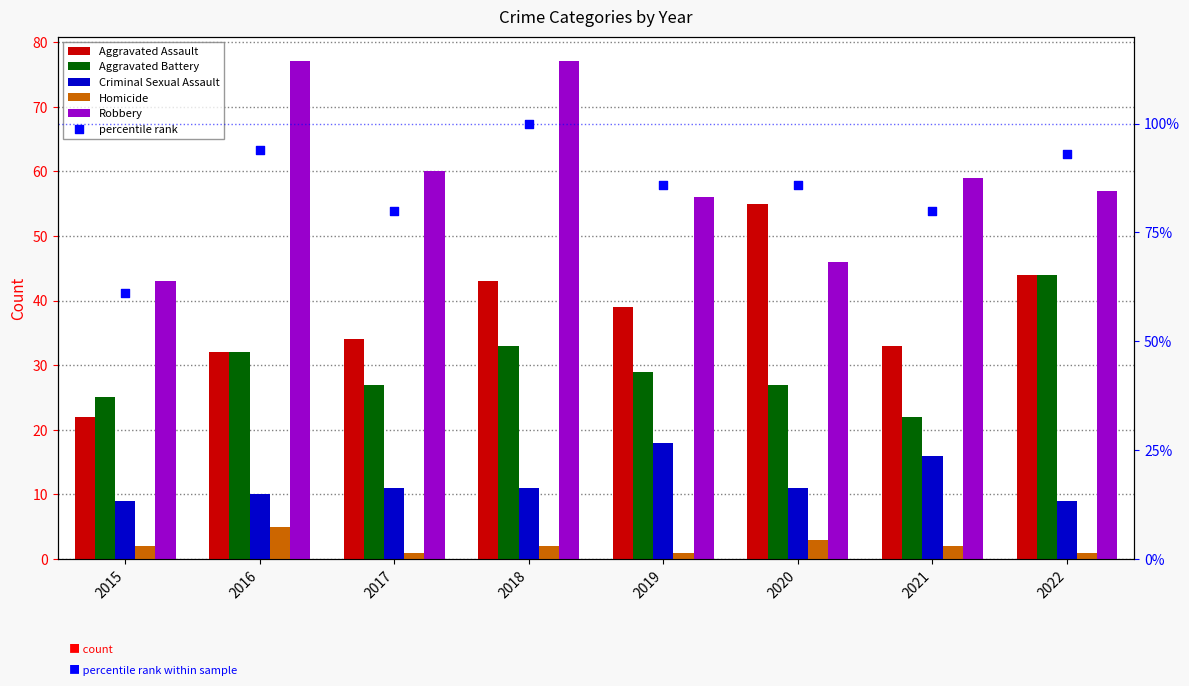

What are all the series names shown in the legend?

Aggravated Assault, Aggravated Battery, Criminal Sexual Assault, Homicide, Robbery, percentile rank